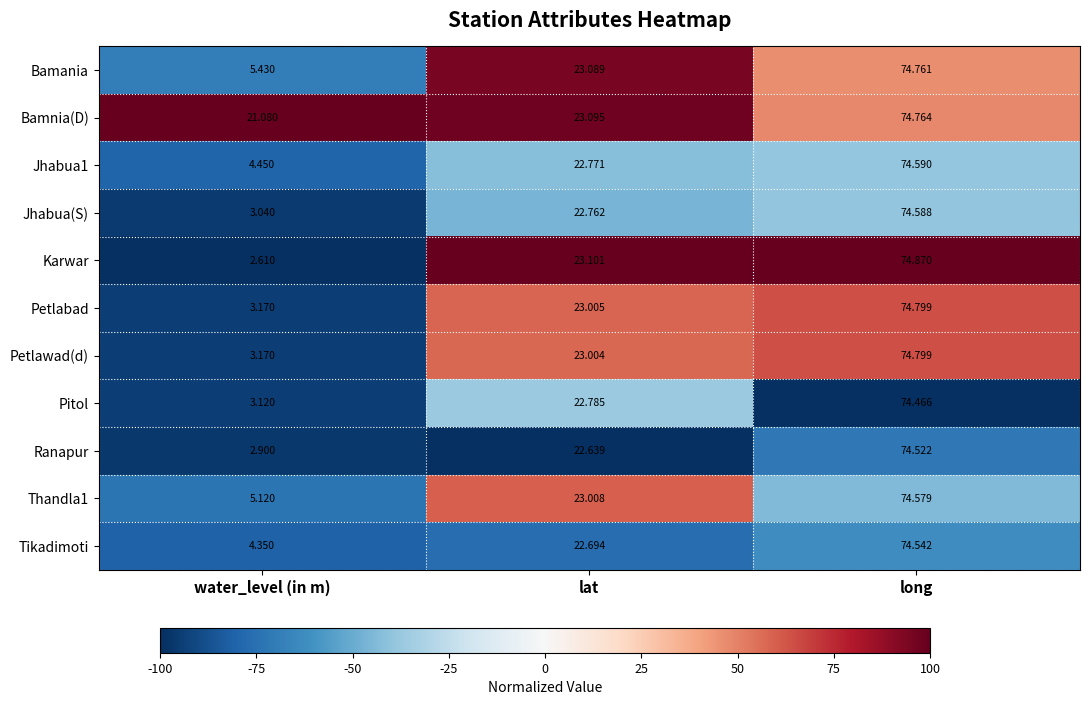

At which label is Bamania closest to 40?

lat